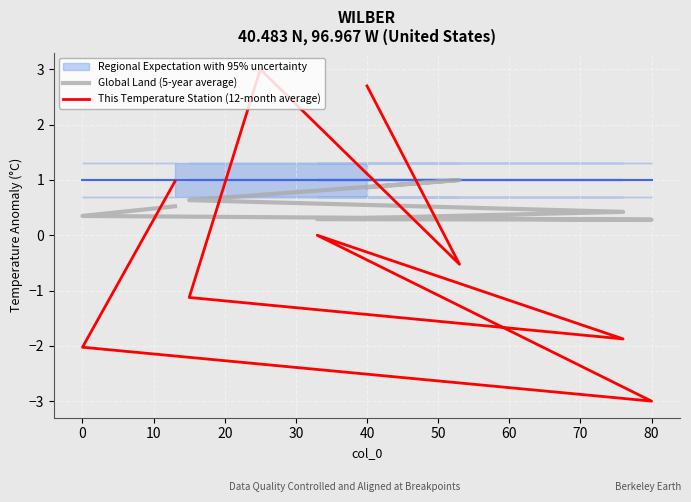

Between 40 and 60, which series saw the biggest shift?

This Temperature Station (12-month average)